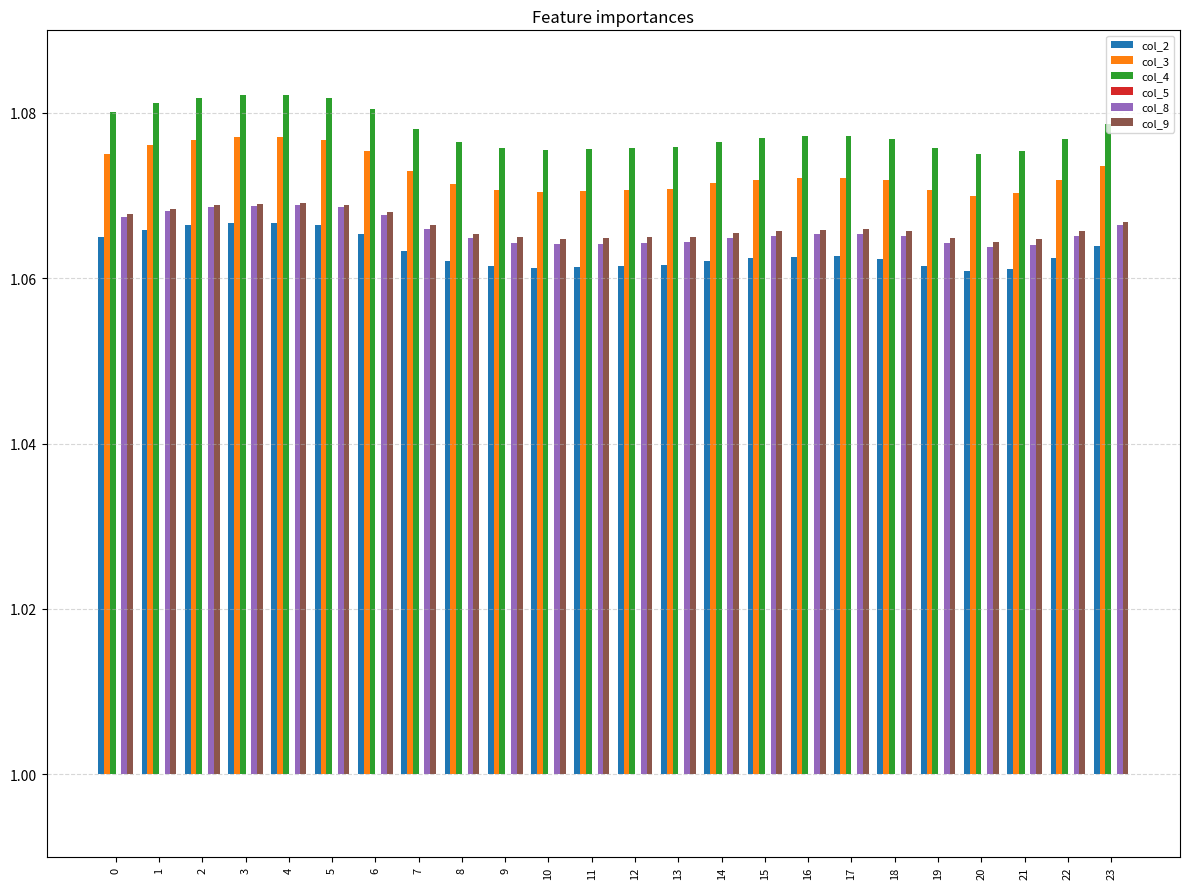

Which category has the highest value in the col_2 series?

4